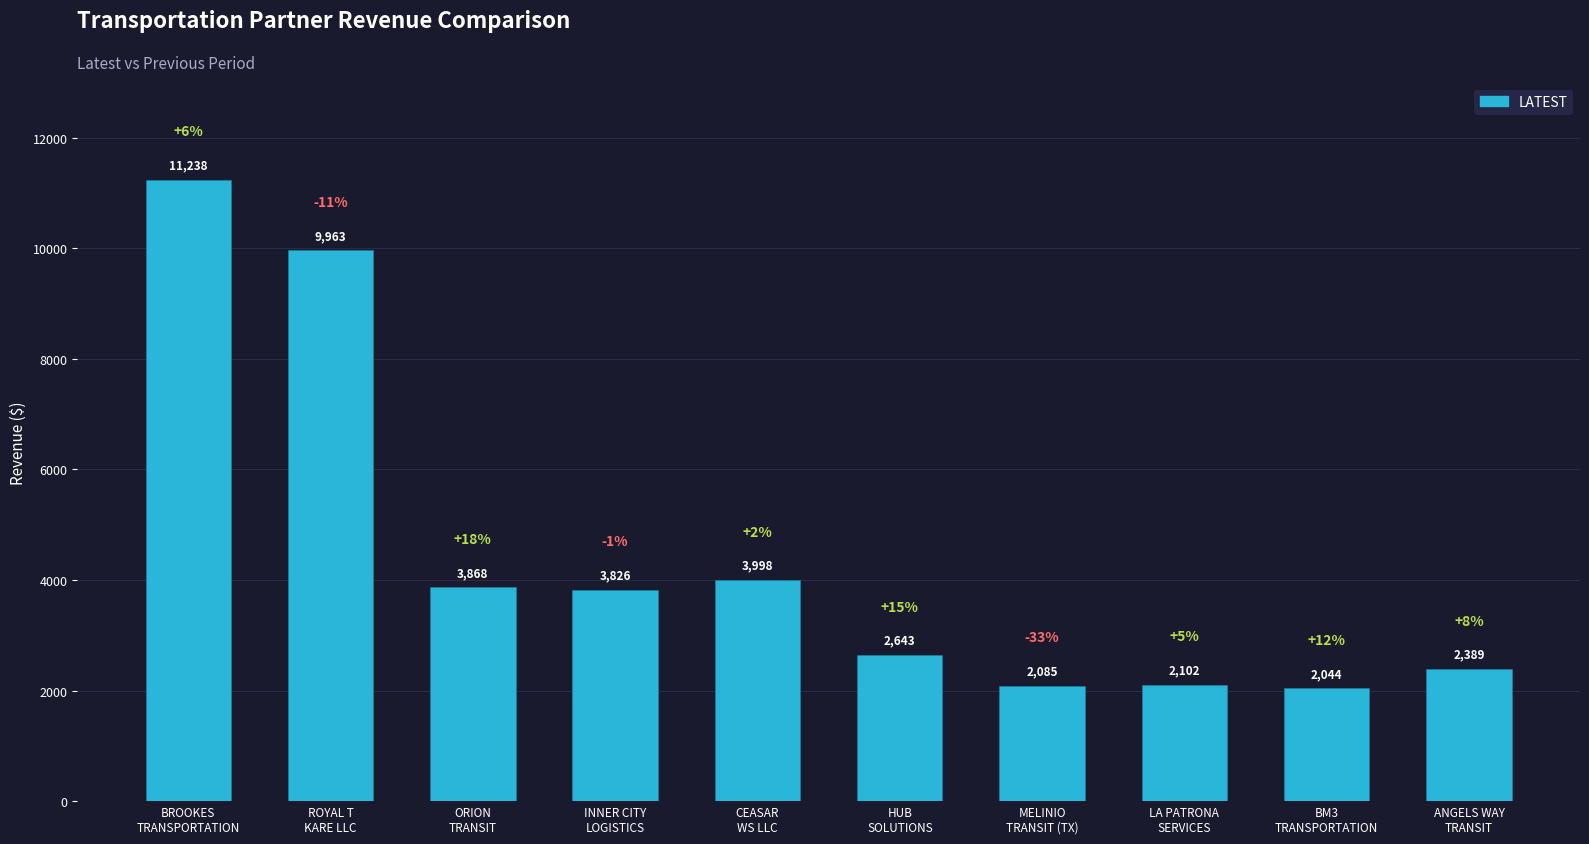

The chart shows a value of 5825.6 at INNER CITY
LOGISTICS. True or false?

False